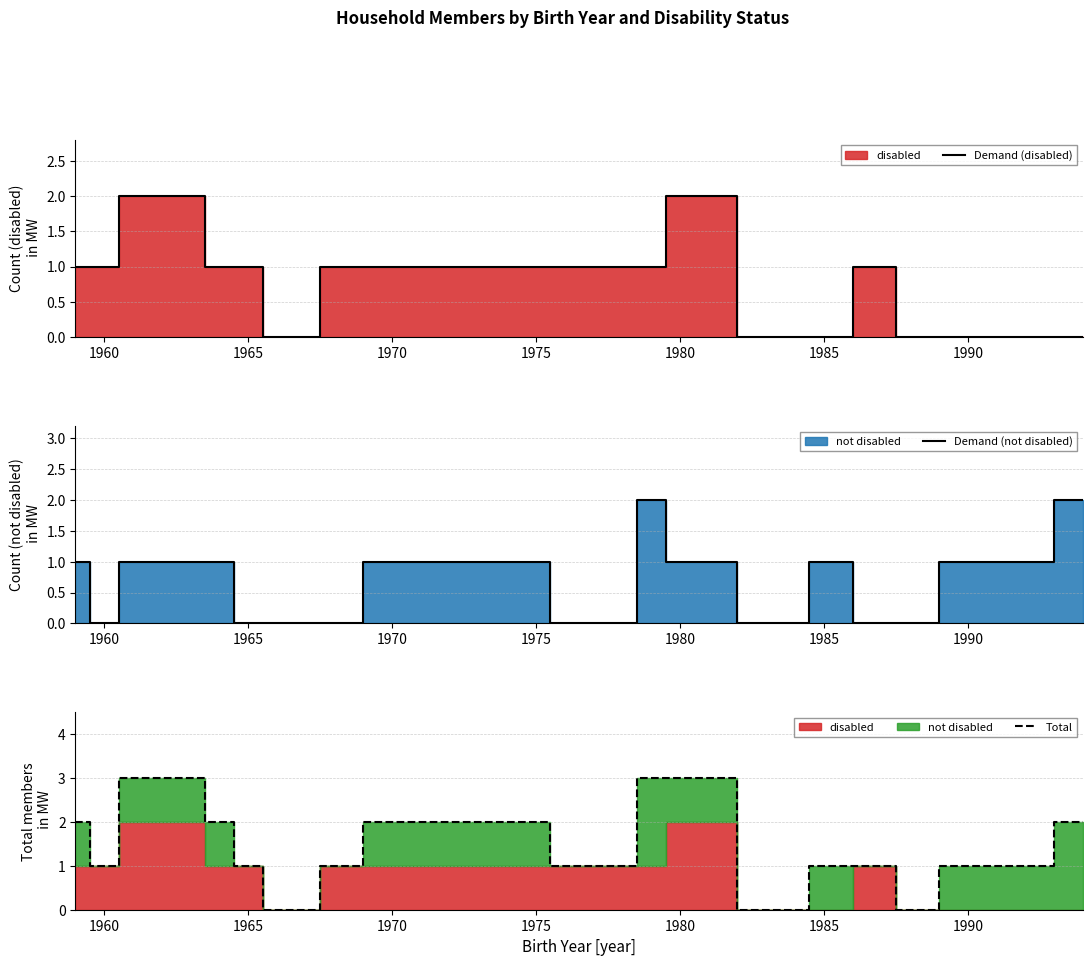

The Total series shows 2 at 1990. True or false?

False